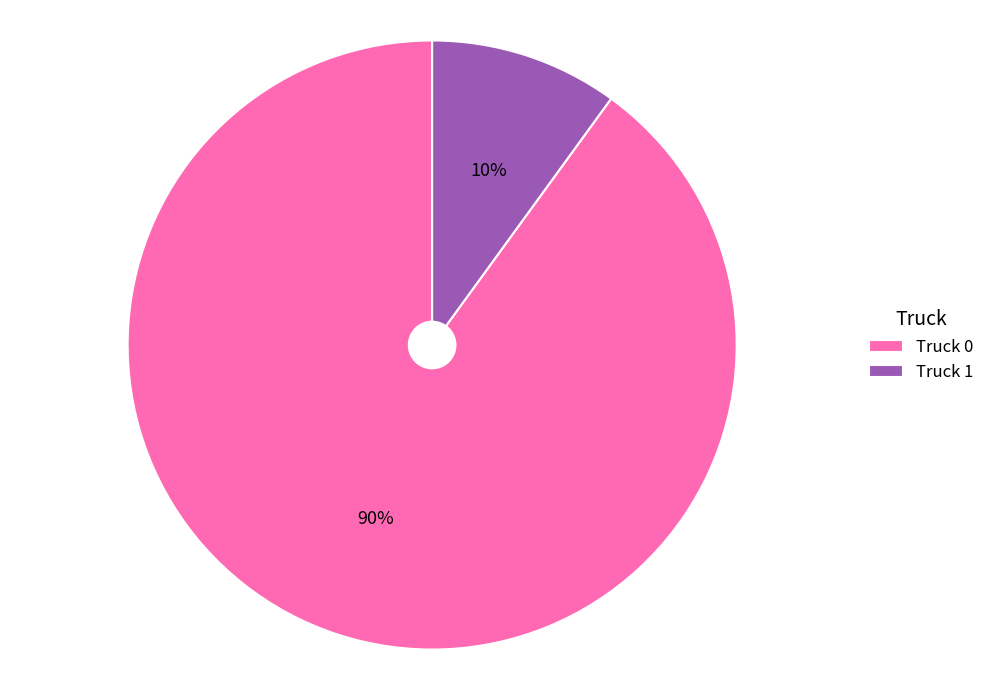

Count the number of slices in the pie.

2